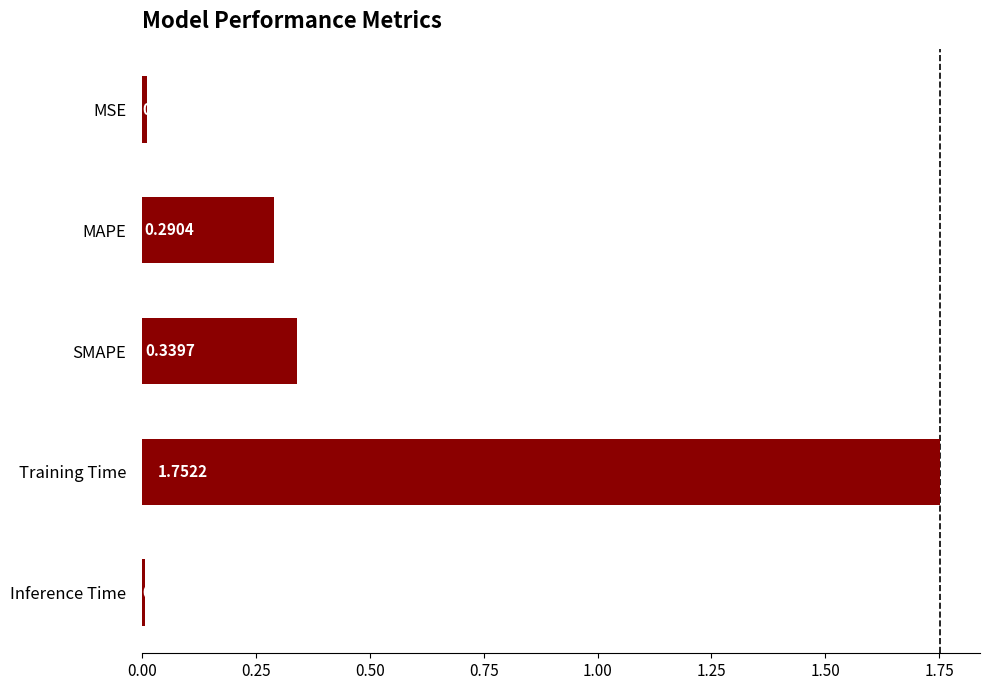

What is the label of the 3rd bar from the top?

SMAPE